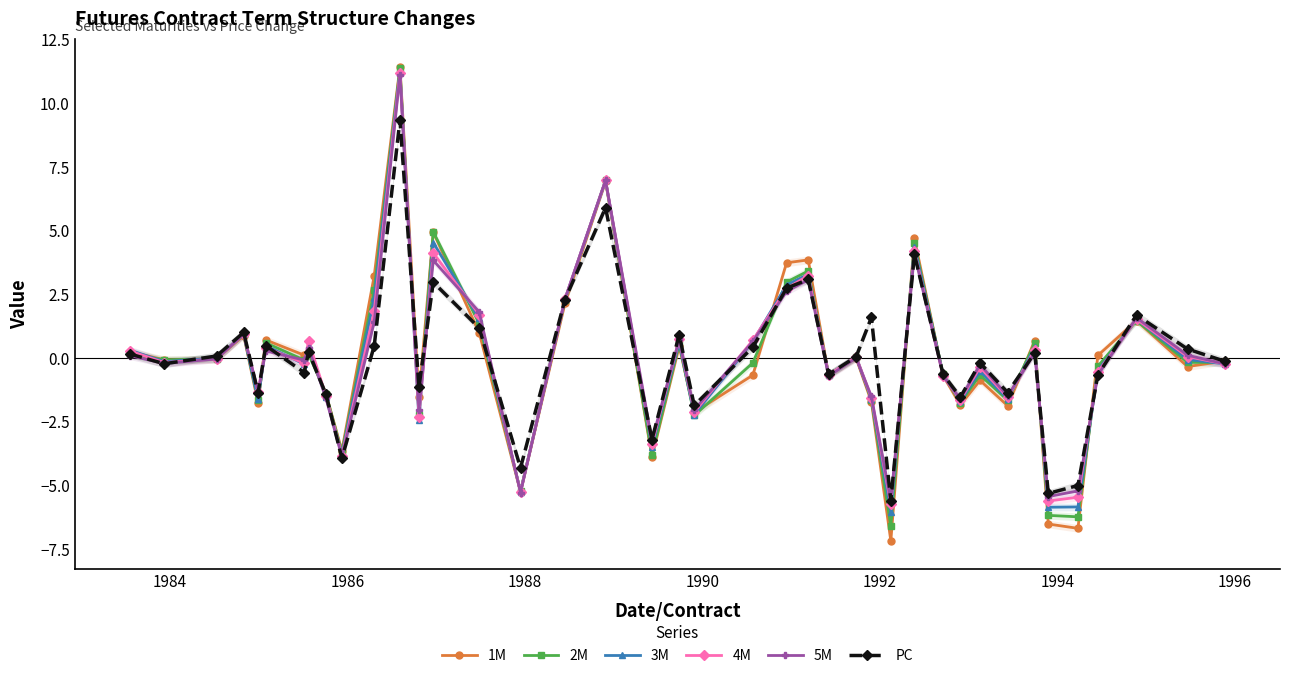

What is the lowest value of the 4M series?

-5.7